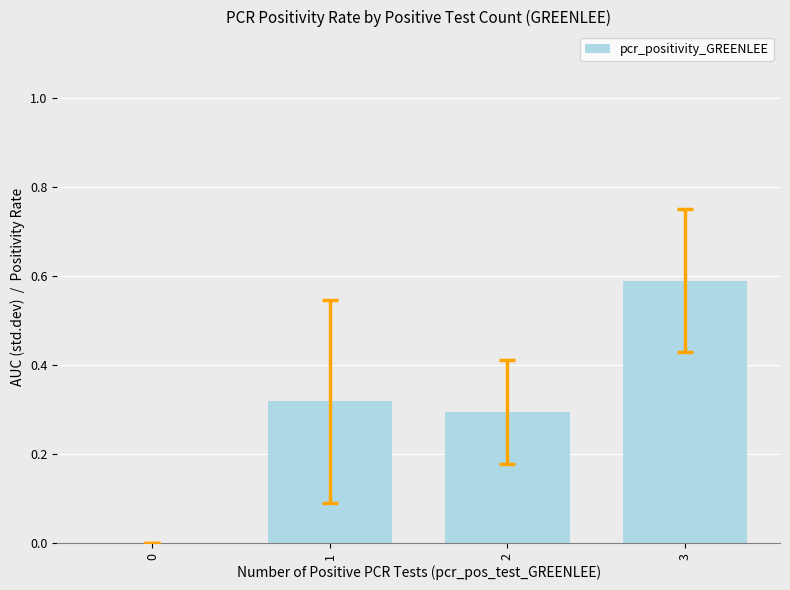

Count the values in the range 0 to 1.

4